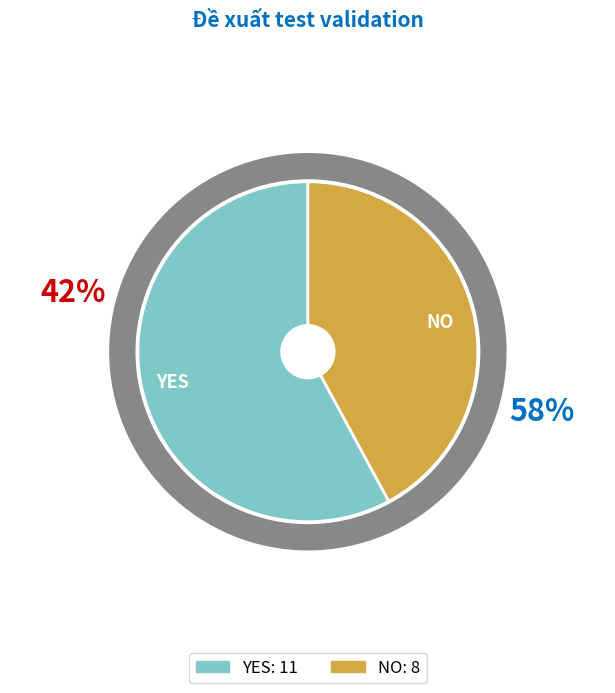

Which slice is the smallest?

NO